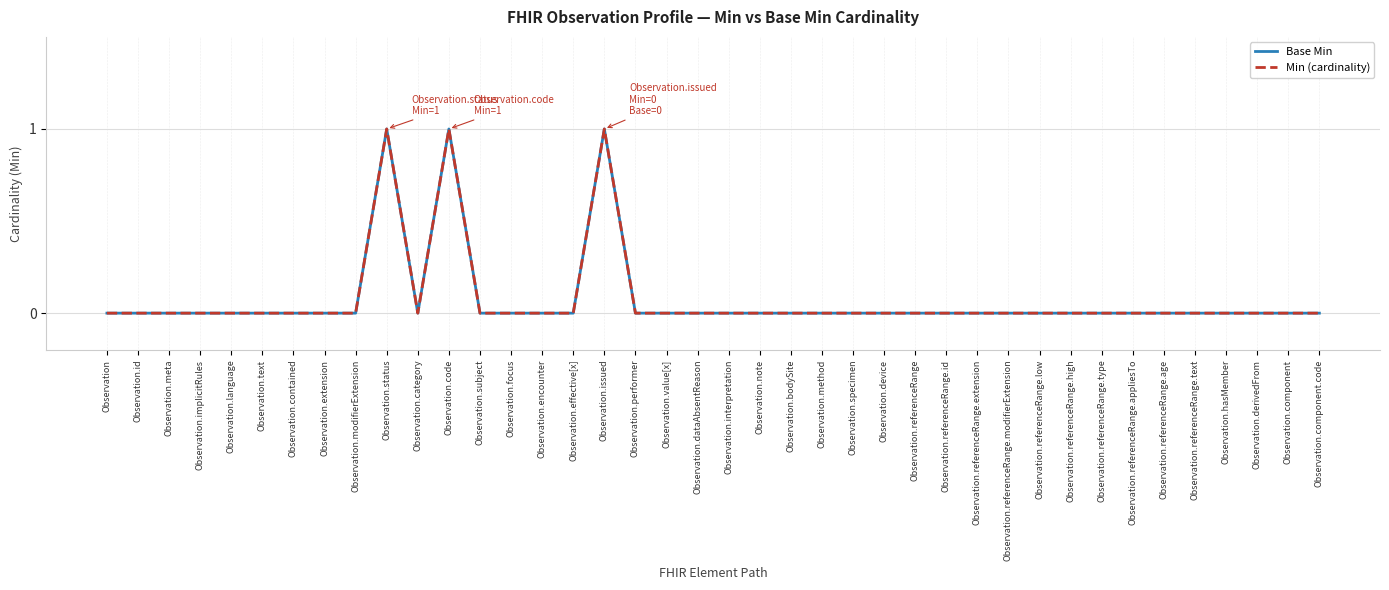

At which label is Base Min closest to 0?

Observation